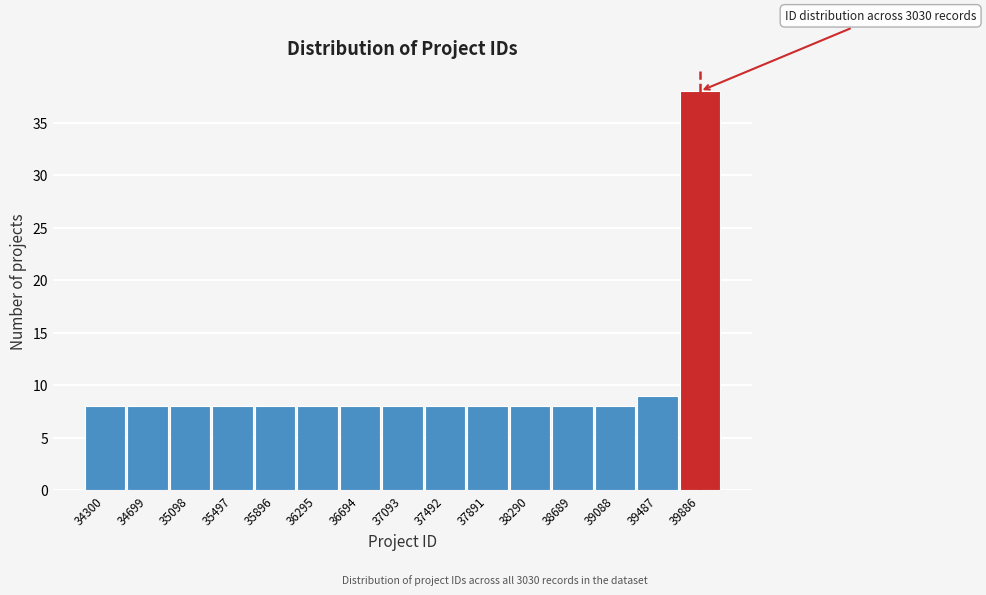

Reading left to right, extract all data points from this chart.

8	8	8	8	8	8	8	8	8	8	8	8	8	9	38